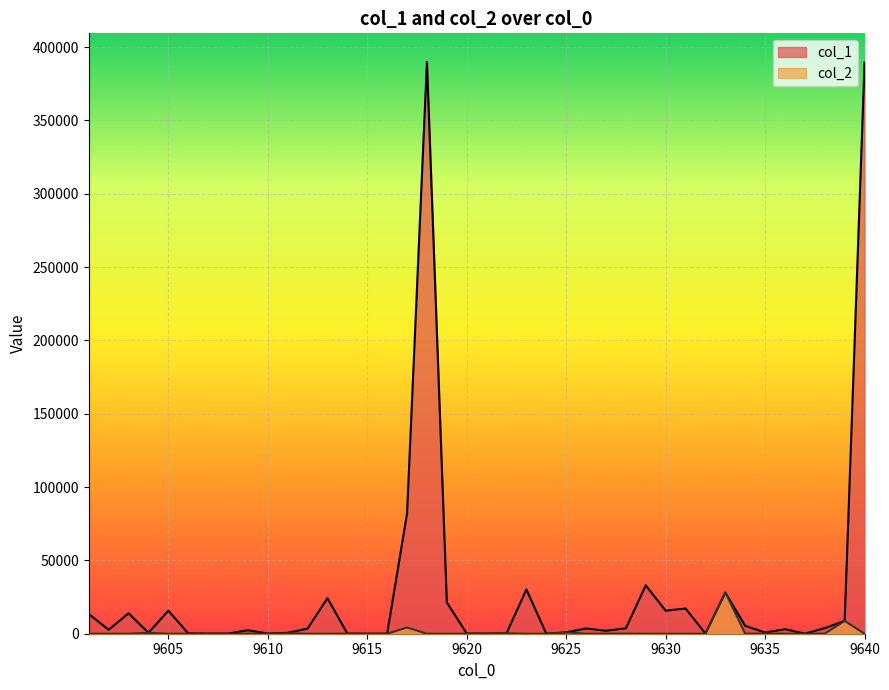

Which category has the highest value in the col_1 series?

9618